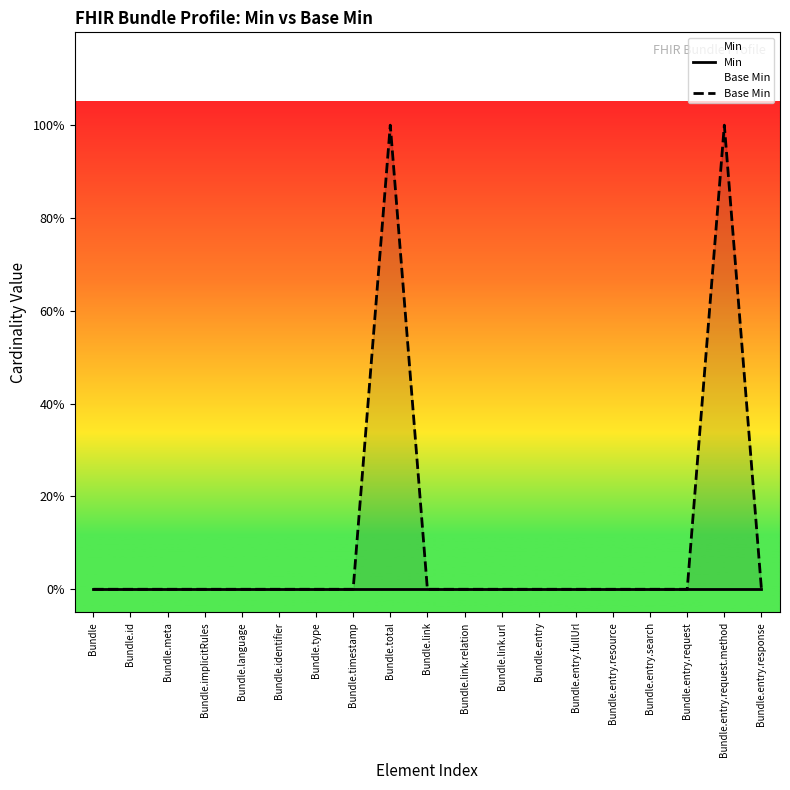

Is it true that Base Min equals 0 at Bundle.link.url?

False